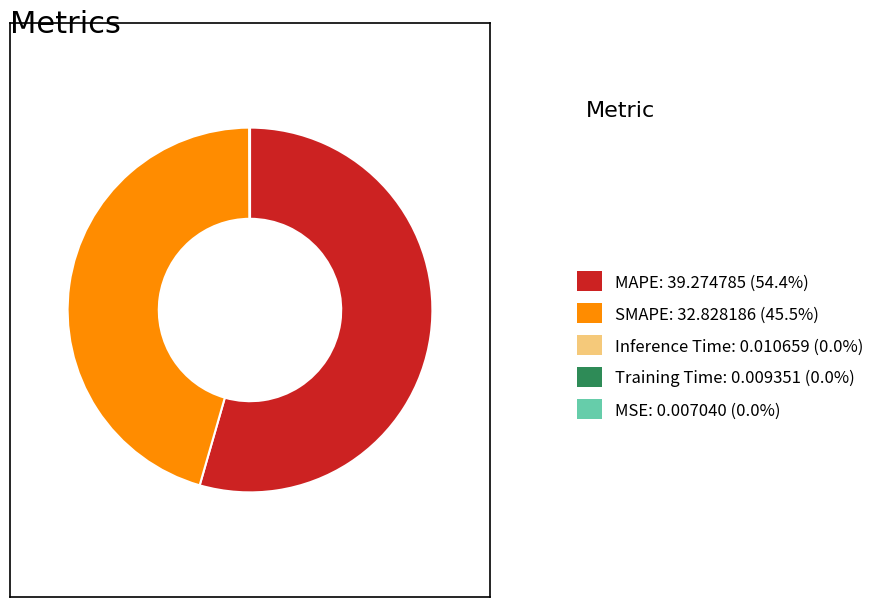

Is SMAPE: 32.828186 (45.5%) the majority of the pie?

No